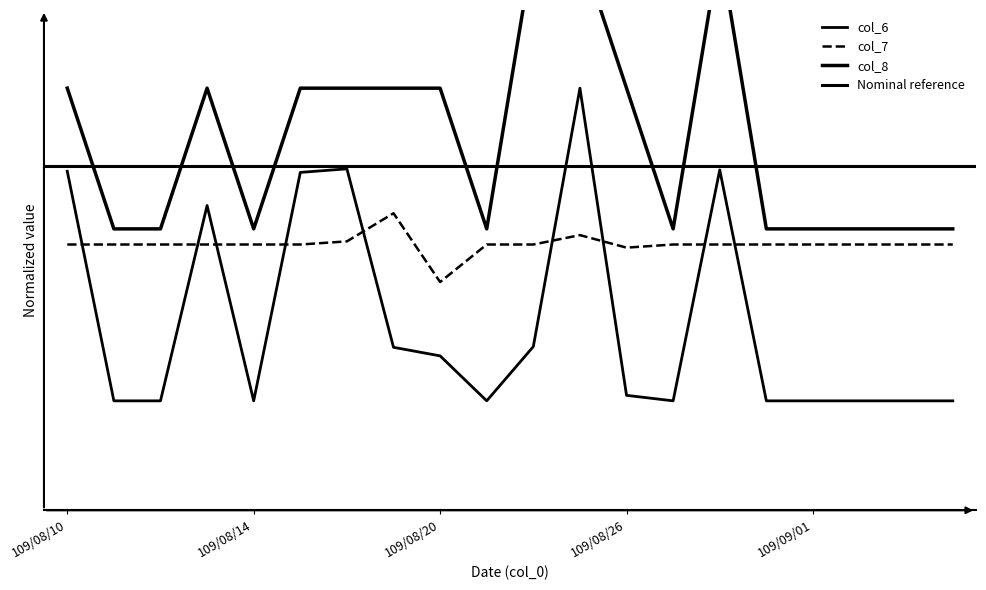

How many data points does each series have?

20